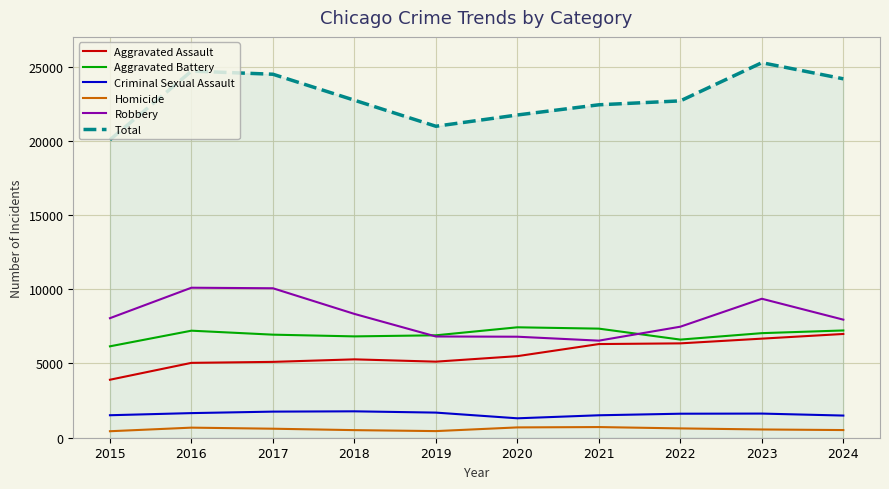

True or false: Total has a value of 20980 at 2019.

True